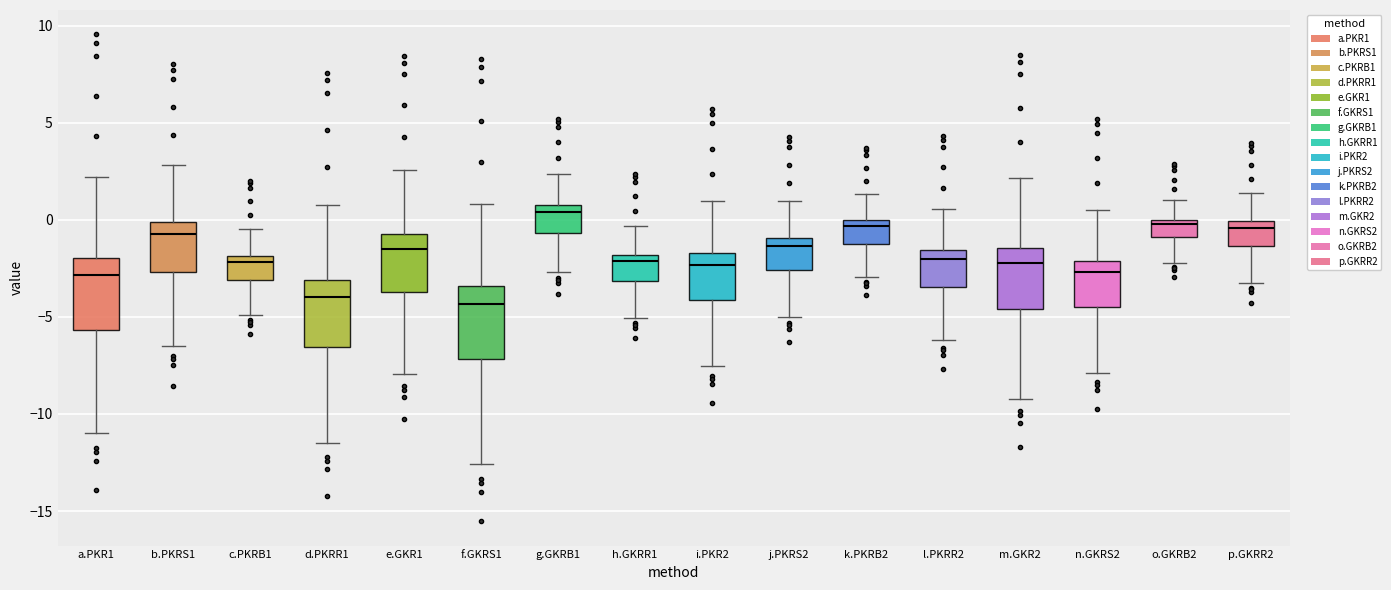

Where is the lower edge of the box for f.GKRS1 on the y-axis? The values are not printed on the chart, so give them approximately, as read against the axis.

-7.0